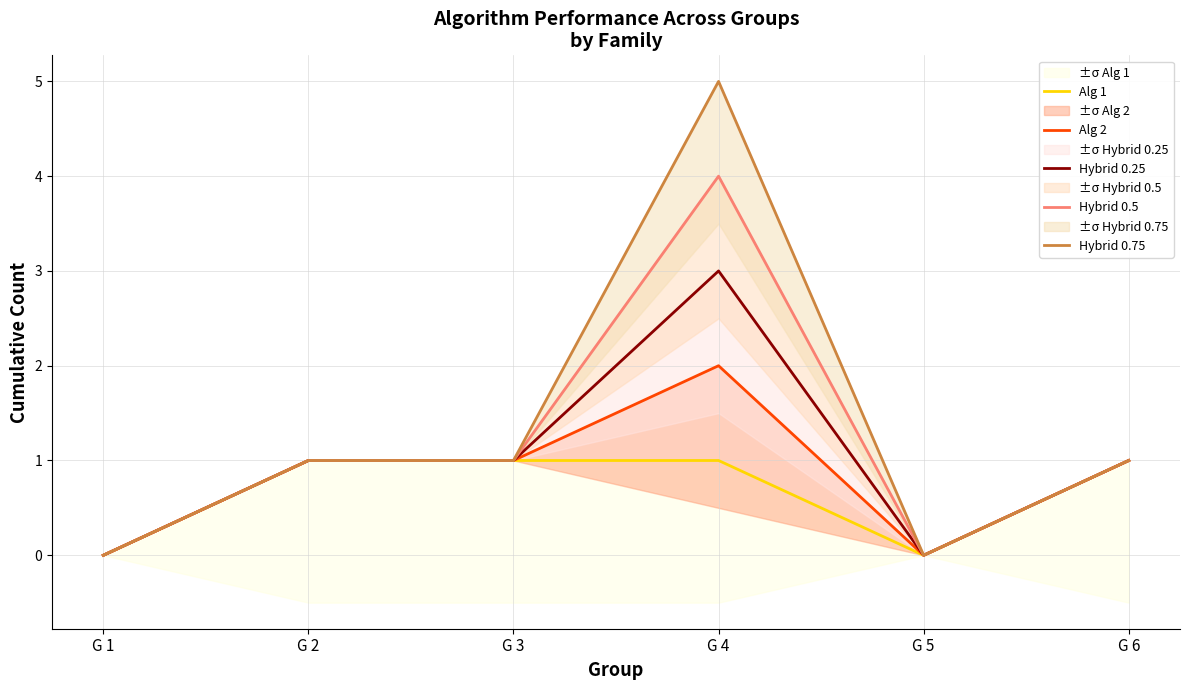

True or false: Alg 2 and Hybrid 0.25 intersect in this chart.

False